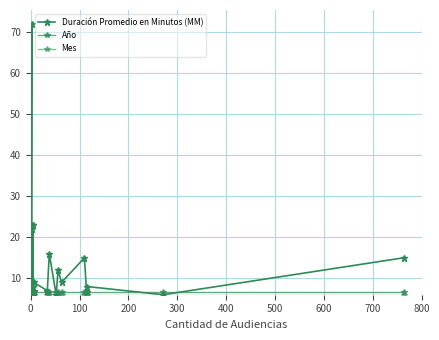

True or false: Duración Promedio en Minutos (MM) has more than 2 interior local peaks.

True